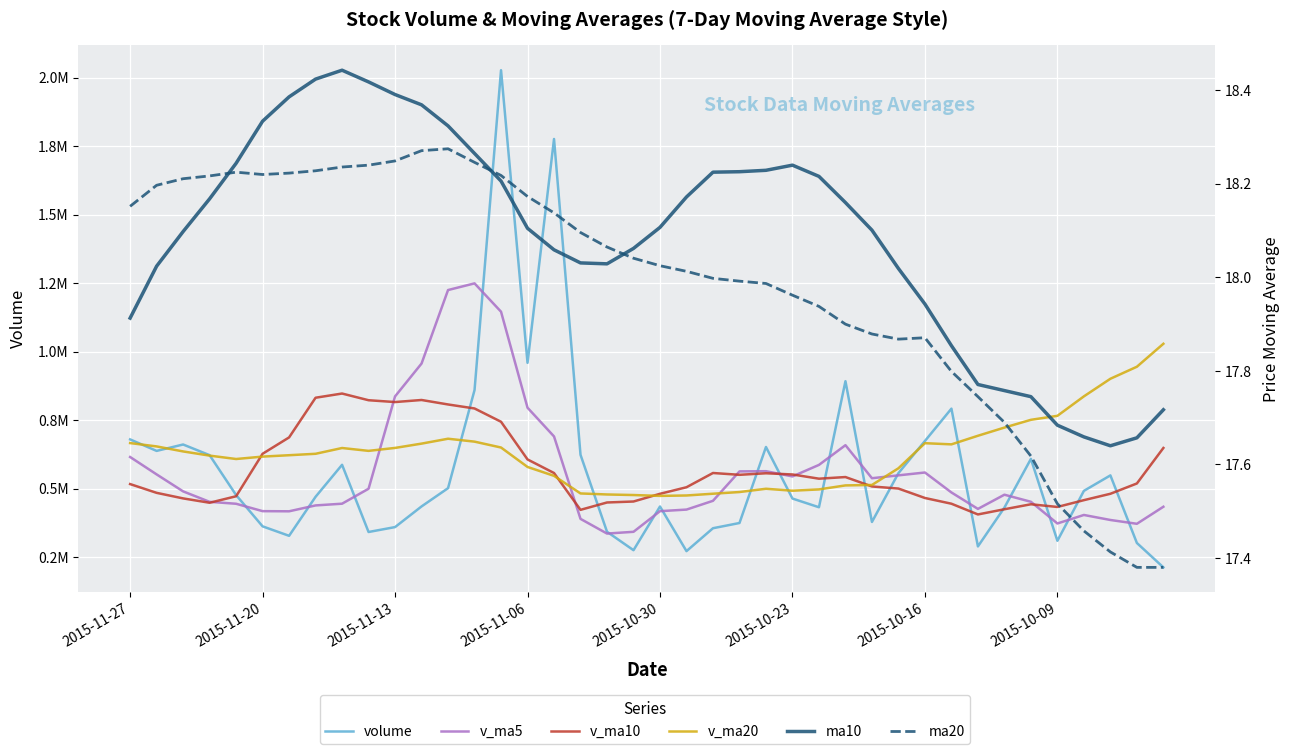

Which series changed the most between 22 and 28?

v_ma5